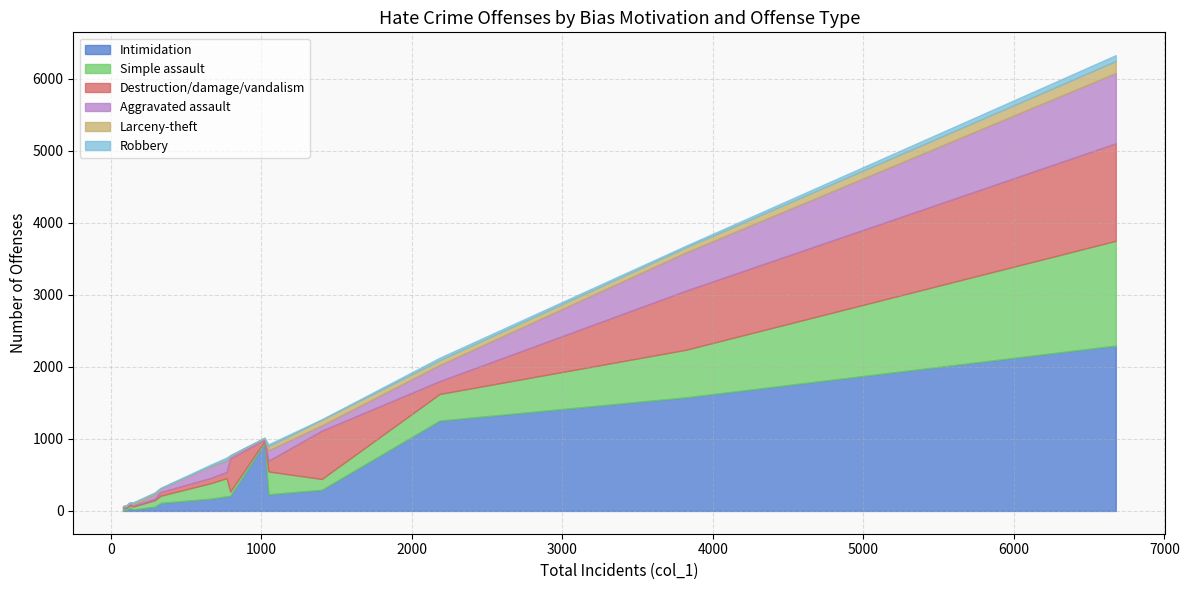

Is the value of Robbery at Gender Identity greater than the value of Larceny-theft at Anti-Hispanic or Latino?

Yes